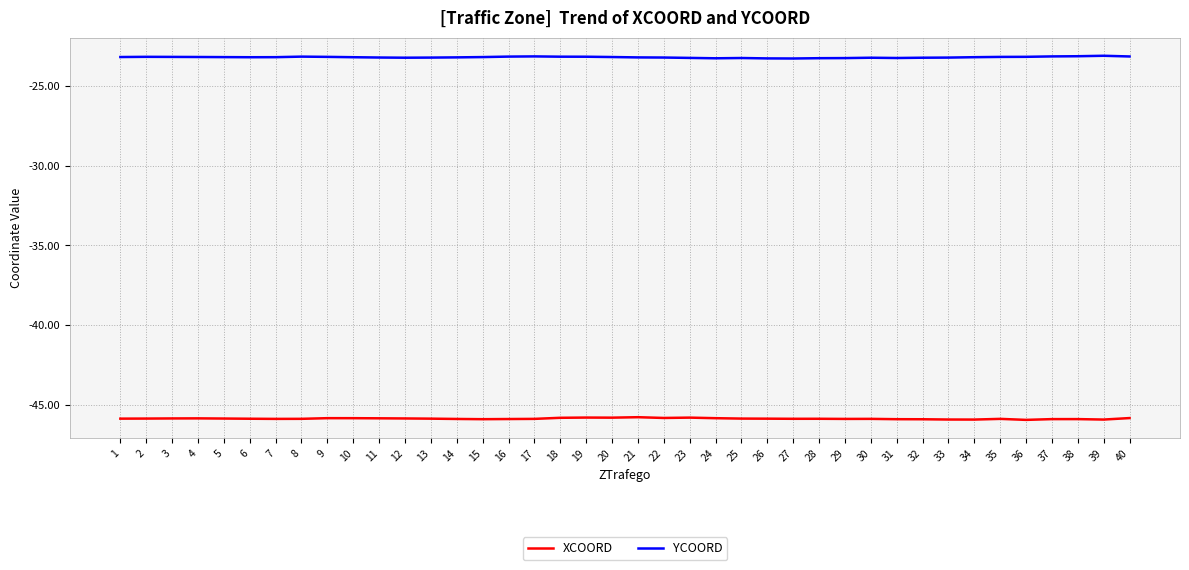

Rank the series at 22 from lowest to highest value.

XCOORD, YCOORD